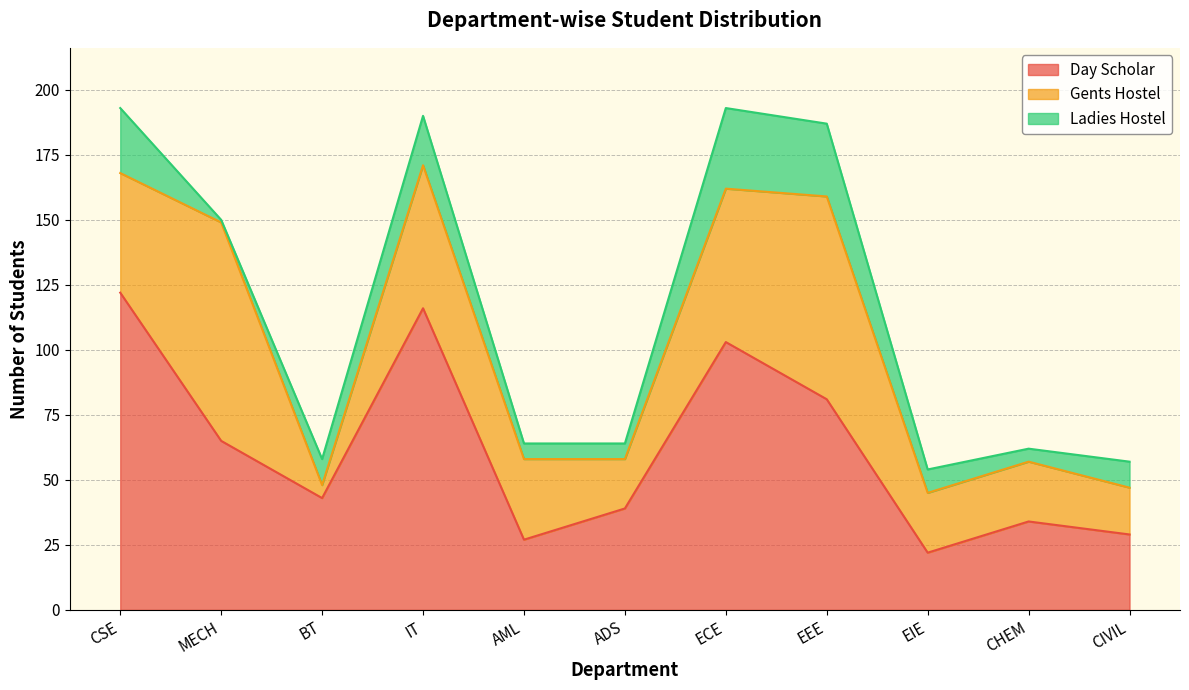

What is the difference between the Day Scholar values at EEE and IT?

35